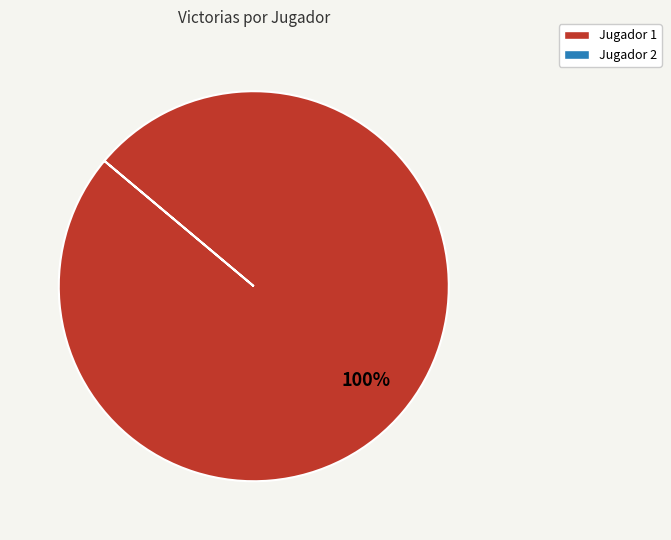

Does any single category account for the majority?

Yes